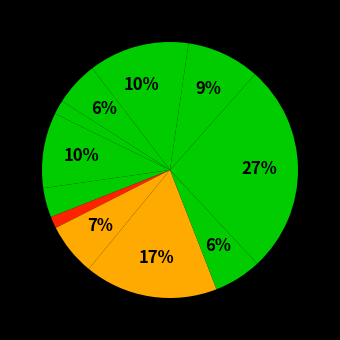

How many segments does this pie chart have?

12